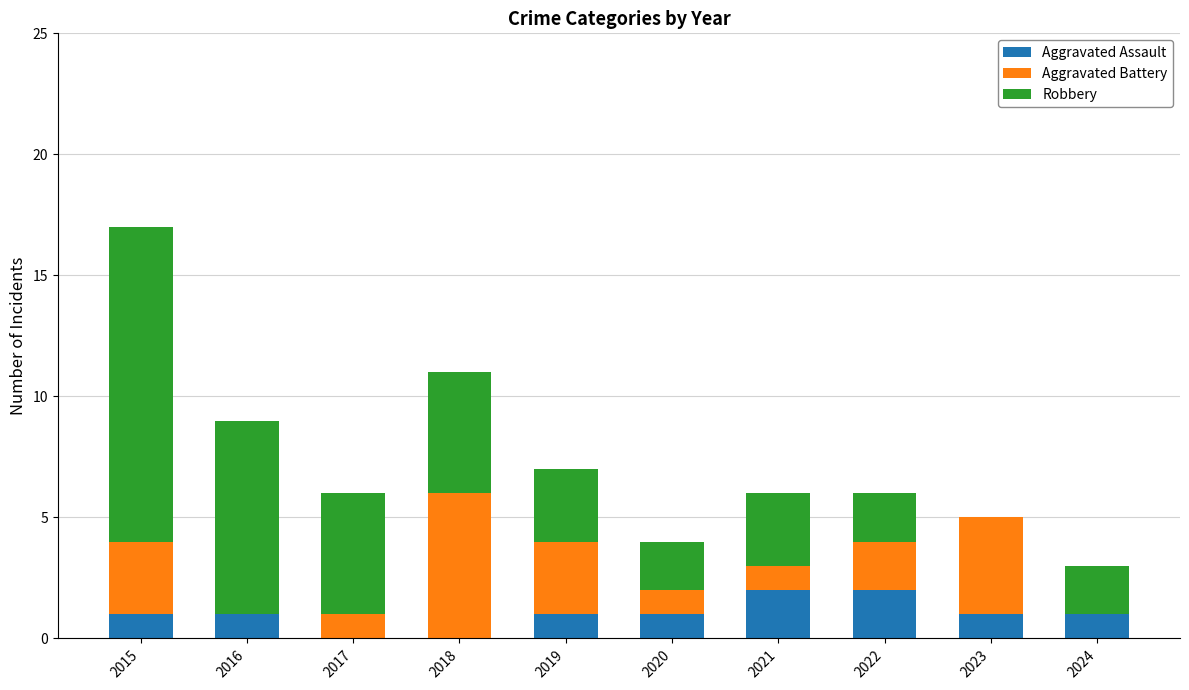

At which category is the sum across all series the highest?

2015